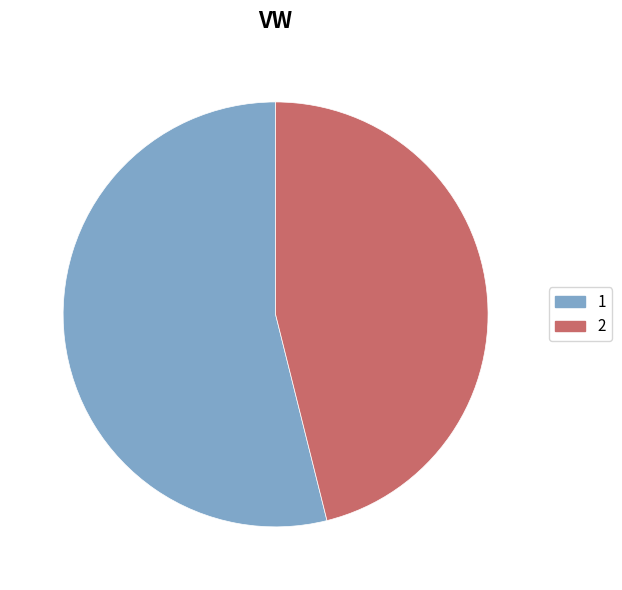

What is the majority slice?

1